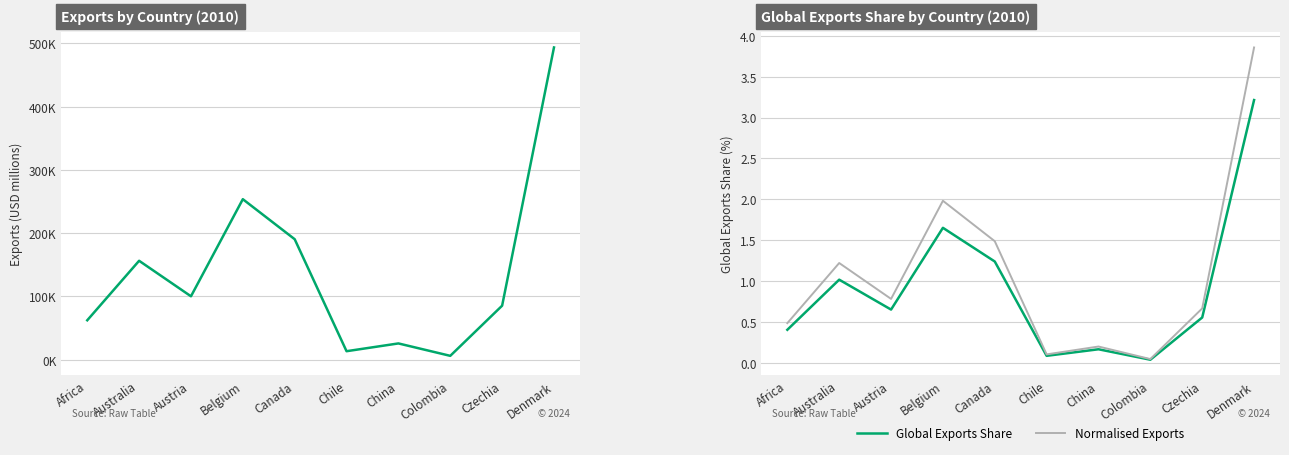

How many interior local valleys does the Global Exports Share series have?

3